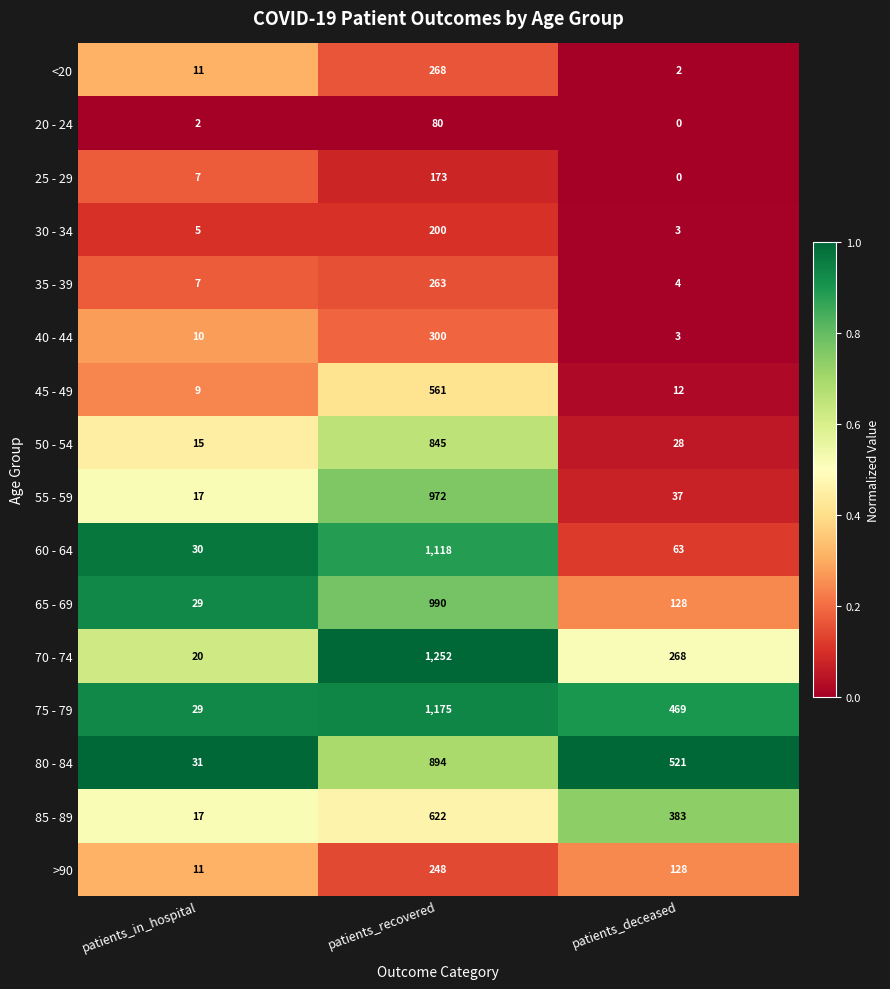

What is the difference between the maximum and minimum values in the 65 - 69 series?

961